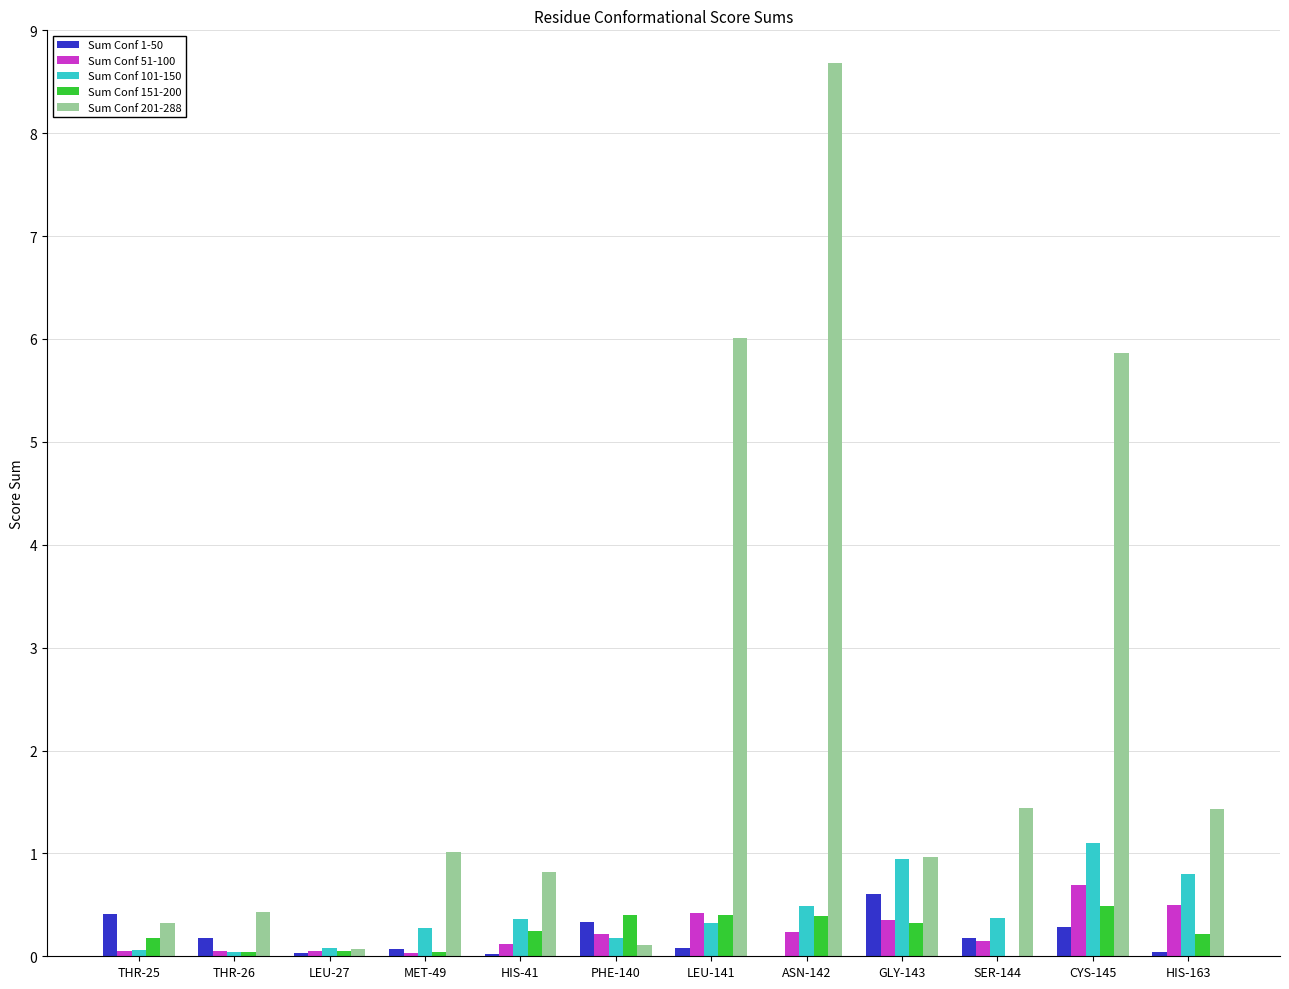

Are the bars horizontal?

No